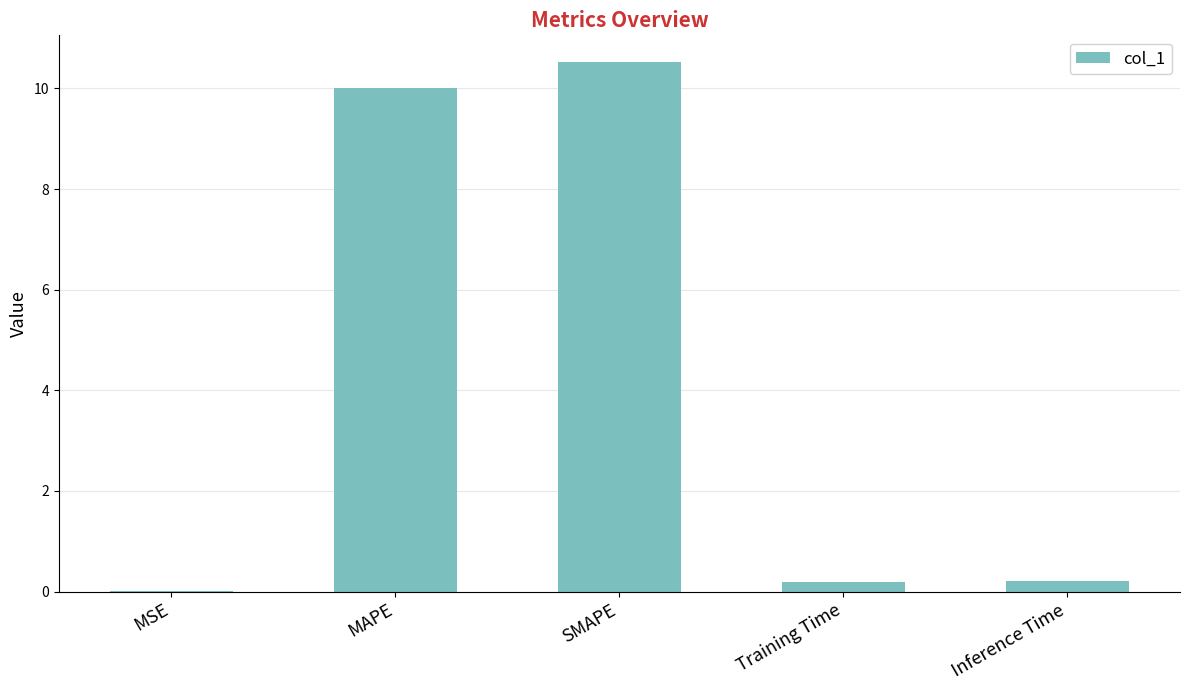

The chart shows a value of 5.7 at SMAPE. True or false?

False